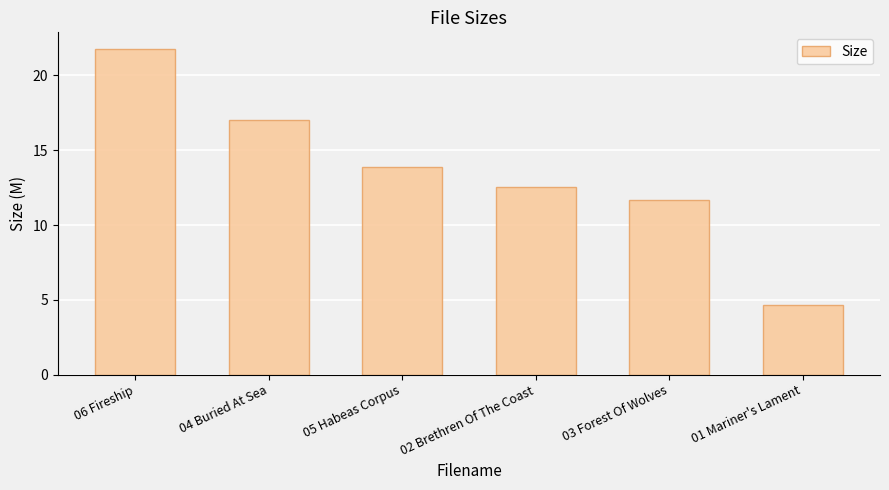

What is the difference between the maximum and second lowest values?

10.1